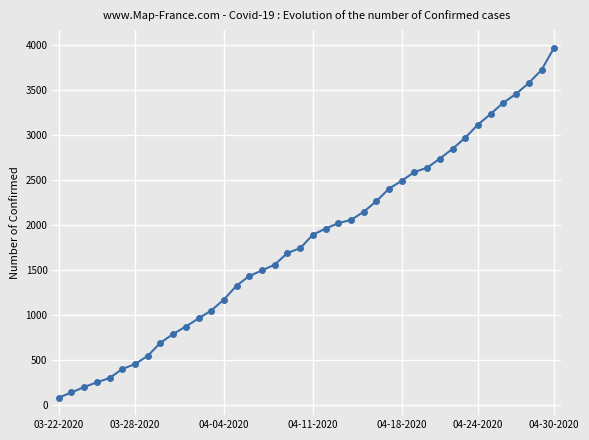

What is the sum of all values?

72590